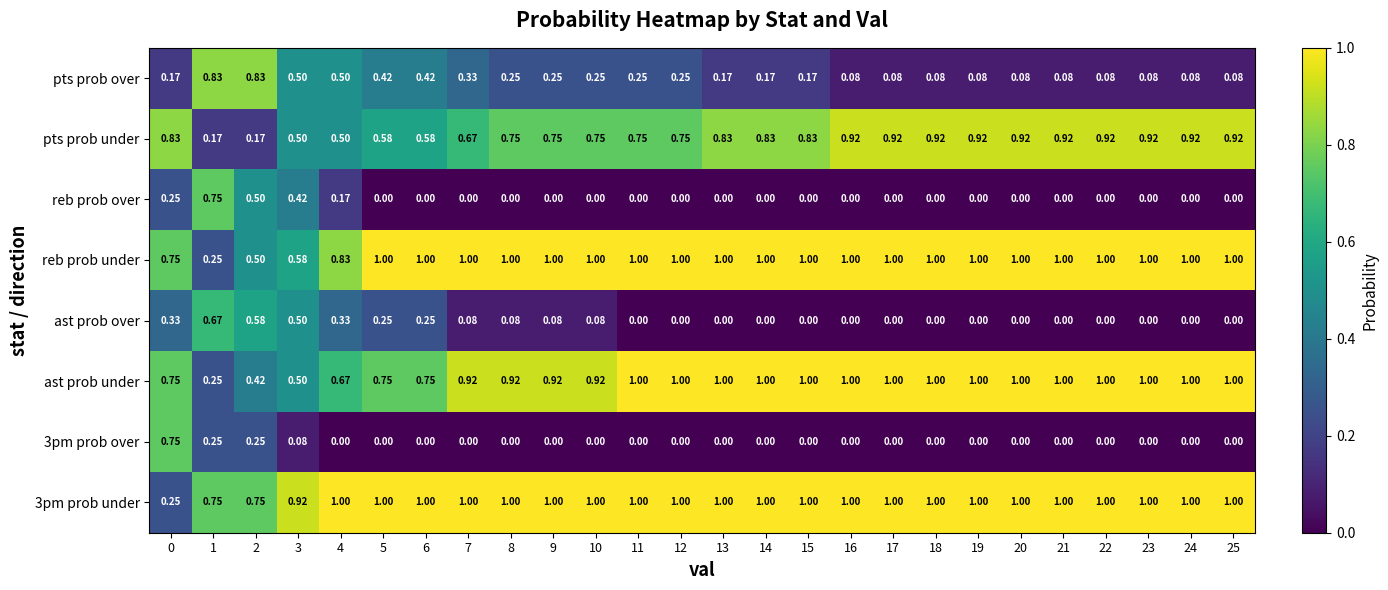

Is the value of reb prob under at 25 greater than the value of ast prob under at 5?

Yes